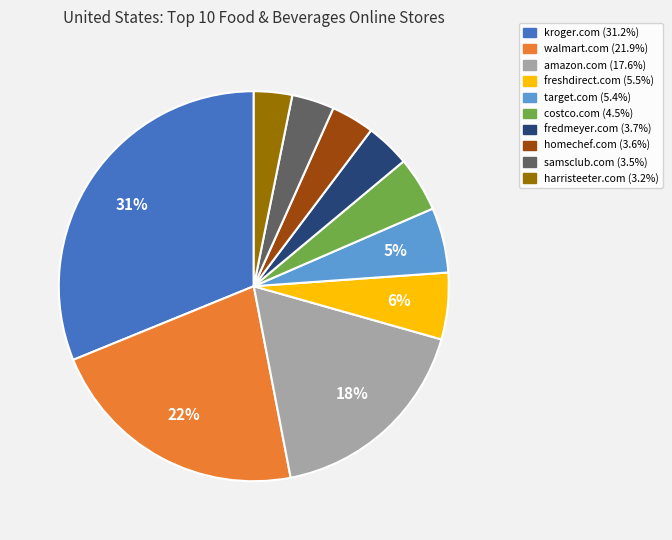

To the nearest percent, what is the difference between the walmart.com and samsclub.com slice percentages?

18%